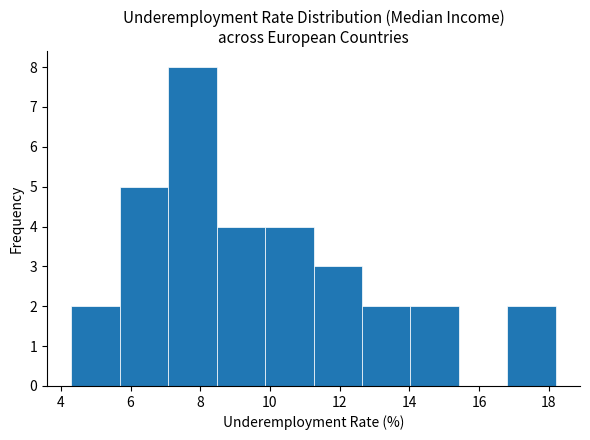

How tall is the bar that spans 16.8 to 18.2 on the x-axis? Neither the bar edges nor the heights are printed on the chart, so give them approximately, as read against the axes.

2